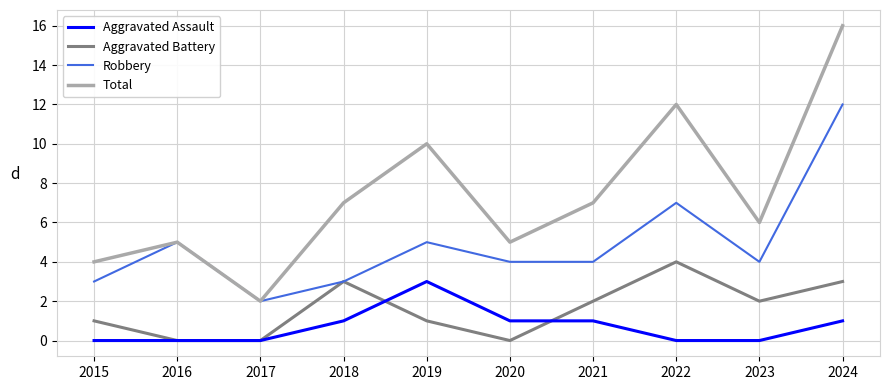

At which label does Robbery reach its peak?

2024